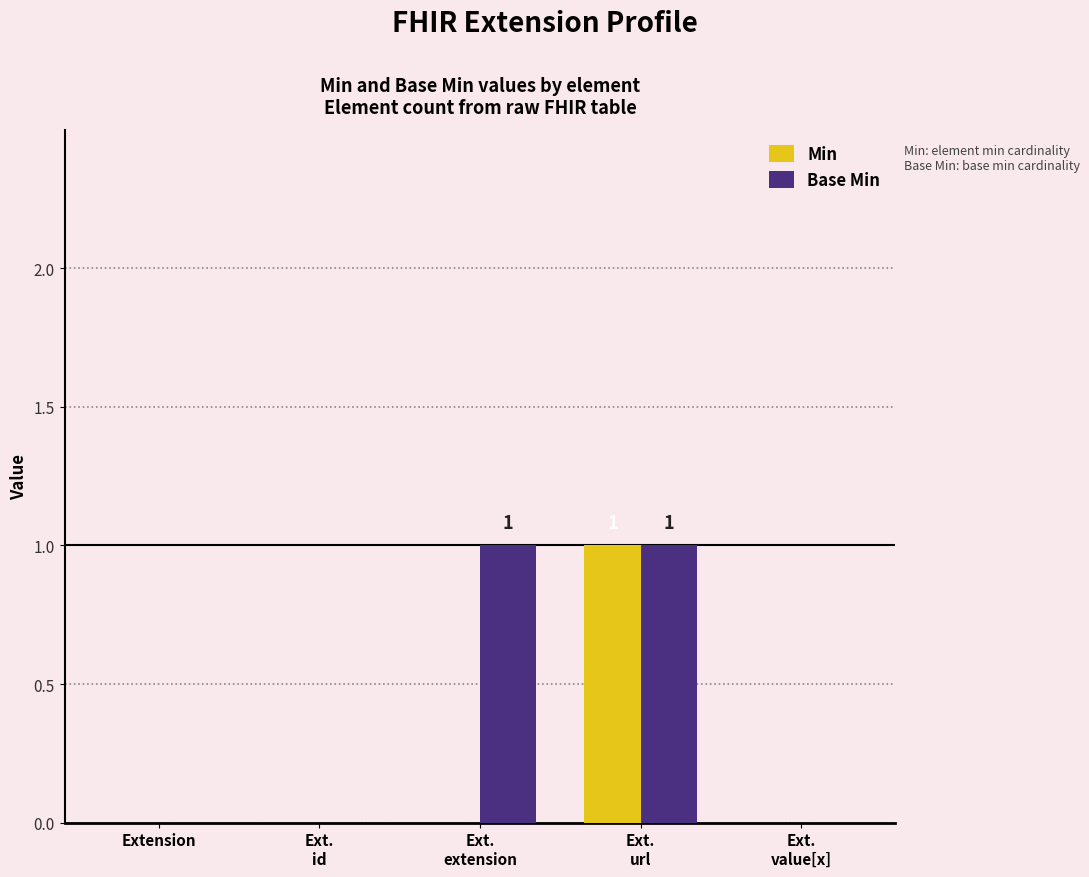

True or false: Base Min has a value of 0 at Extension.

True